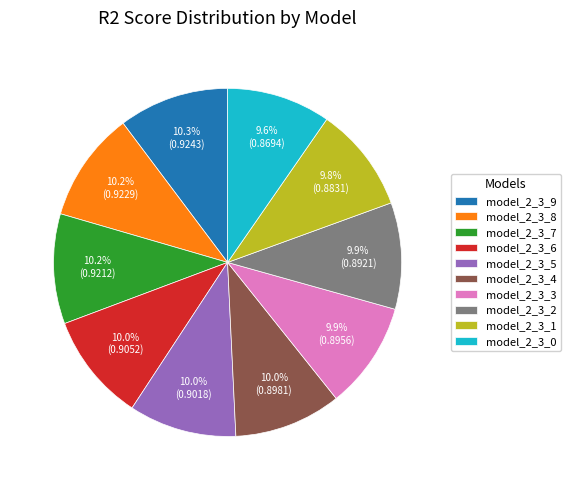

To the nearest percent, what is the average slice percentage?

10%